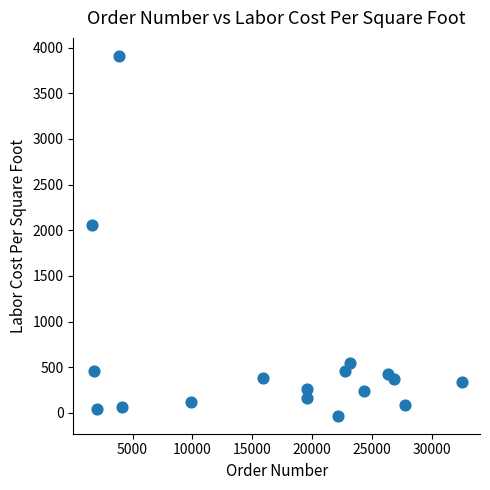

What Y value in the scatter plot is closest to 1939?

2056.0